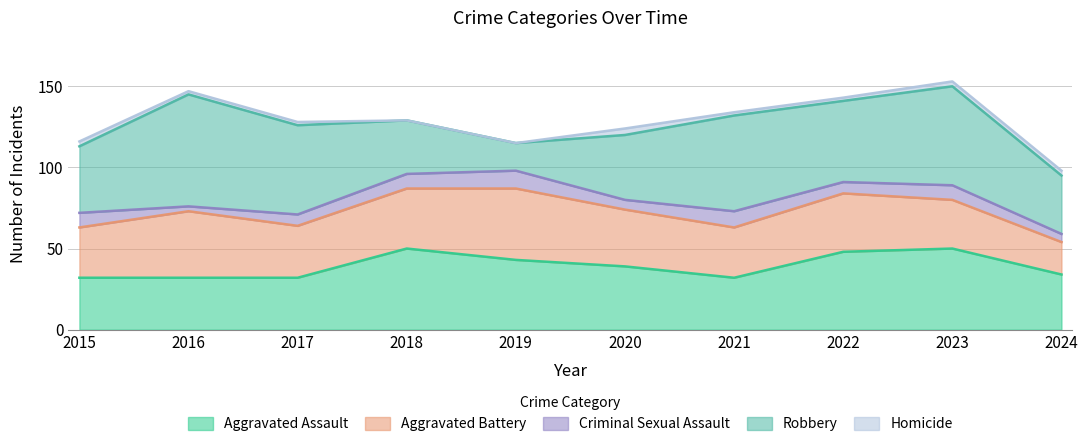

Does the chart display data point markers on the line(s)?

No